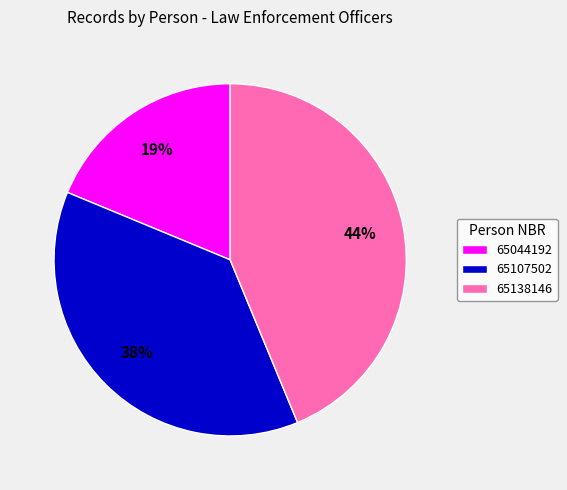

Which category has the biggest portion of the pie?

65138146